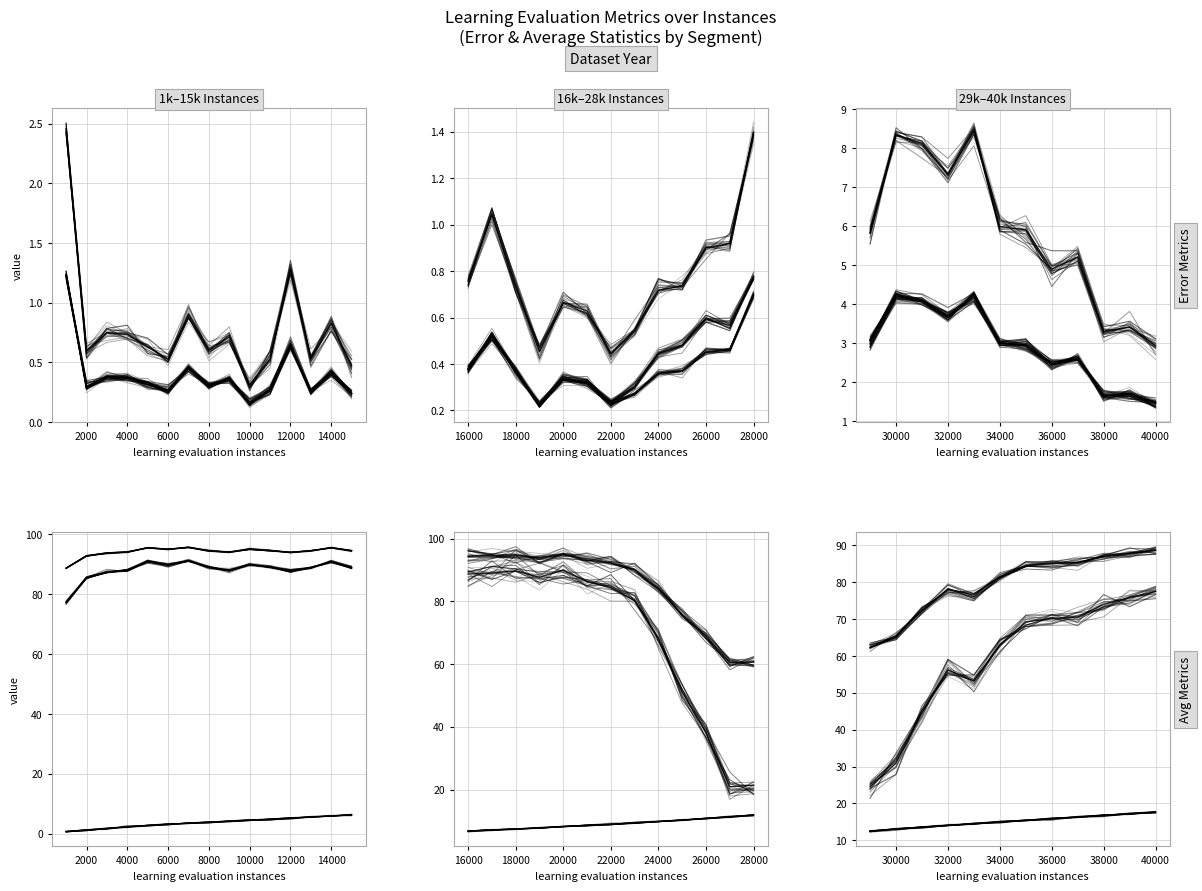

How many data points does each series have?

40